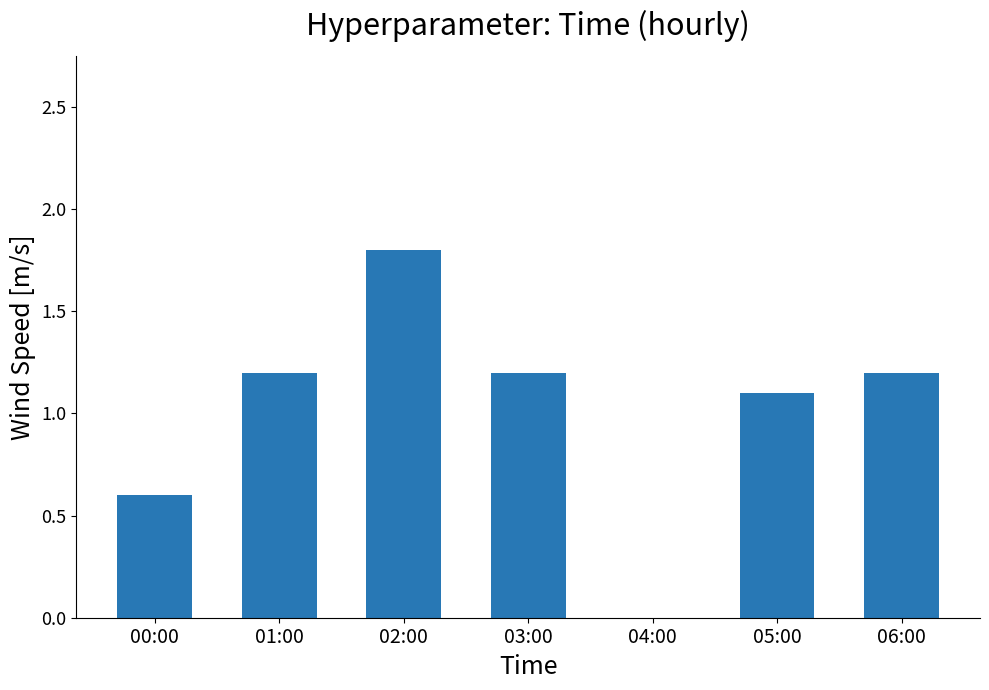

At which category does the chart reach its peak across all series?

02:00